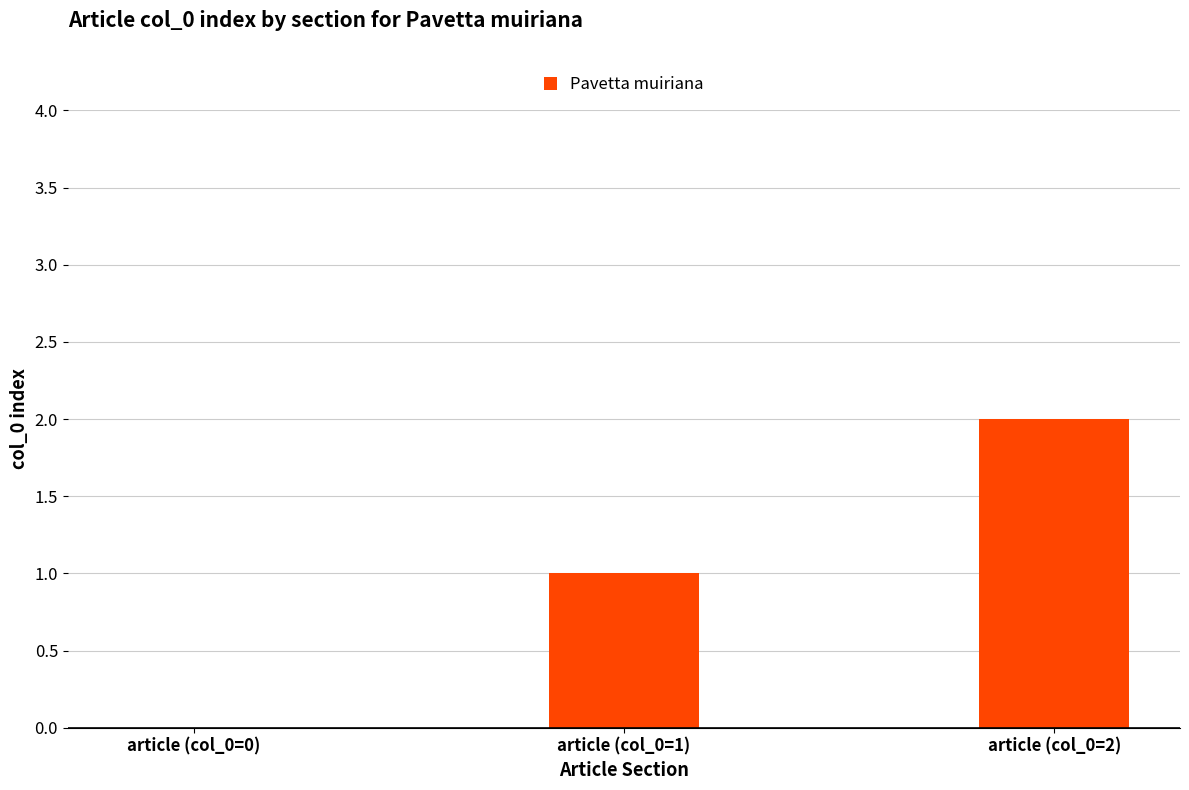

Is it true that the value at article (col_0=2) is 2?

True